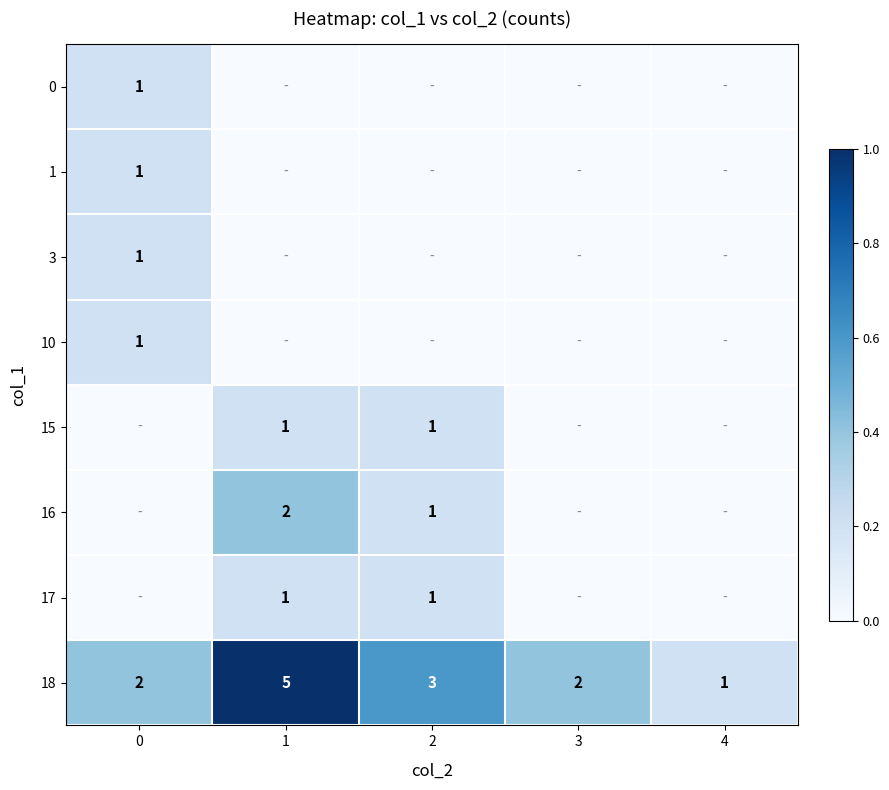

True or false: 18 has a value of 2 at 1.

False